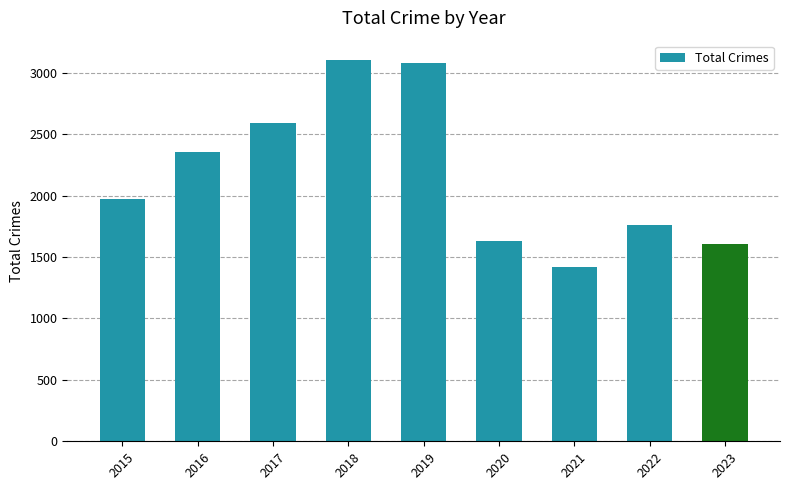

Which label corresponds to the smallest value in the chart?

2021